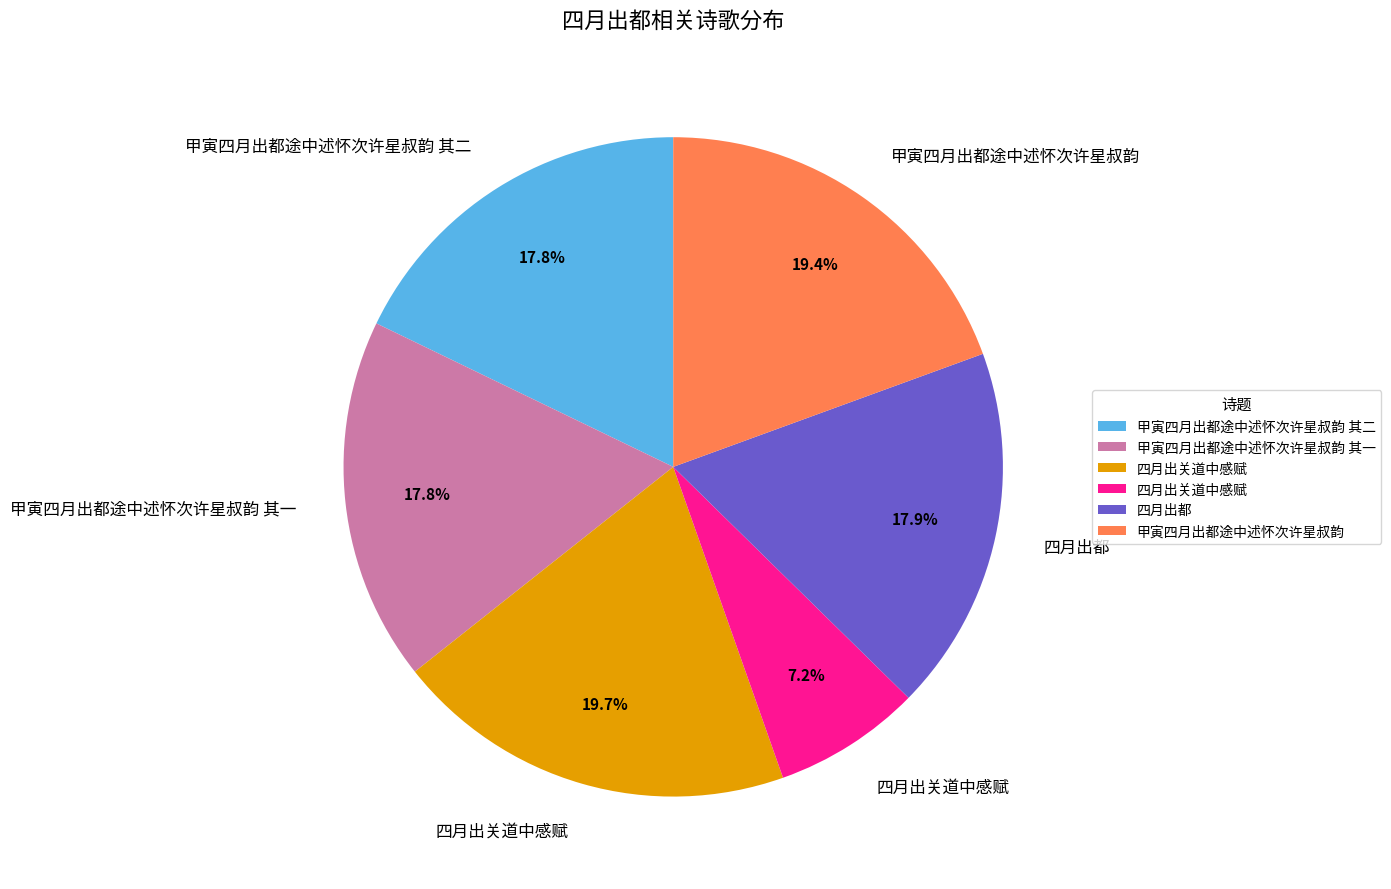

Is there any slice that represents more than half of the pie?

No